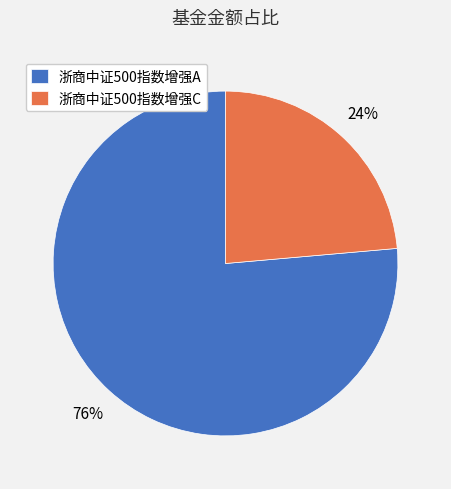

Does 浙商中证500指数增强C represent more than half of the total?

No